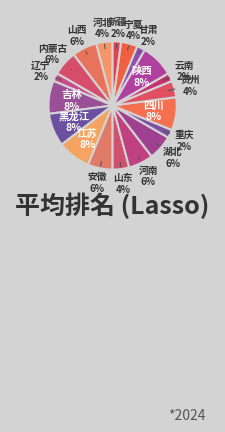

How many segments does this pie chart have?

19